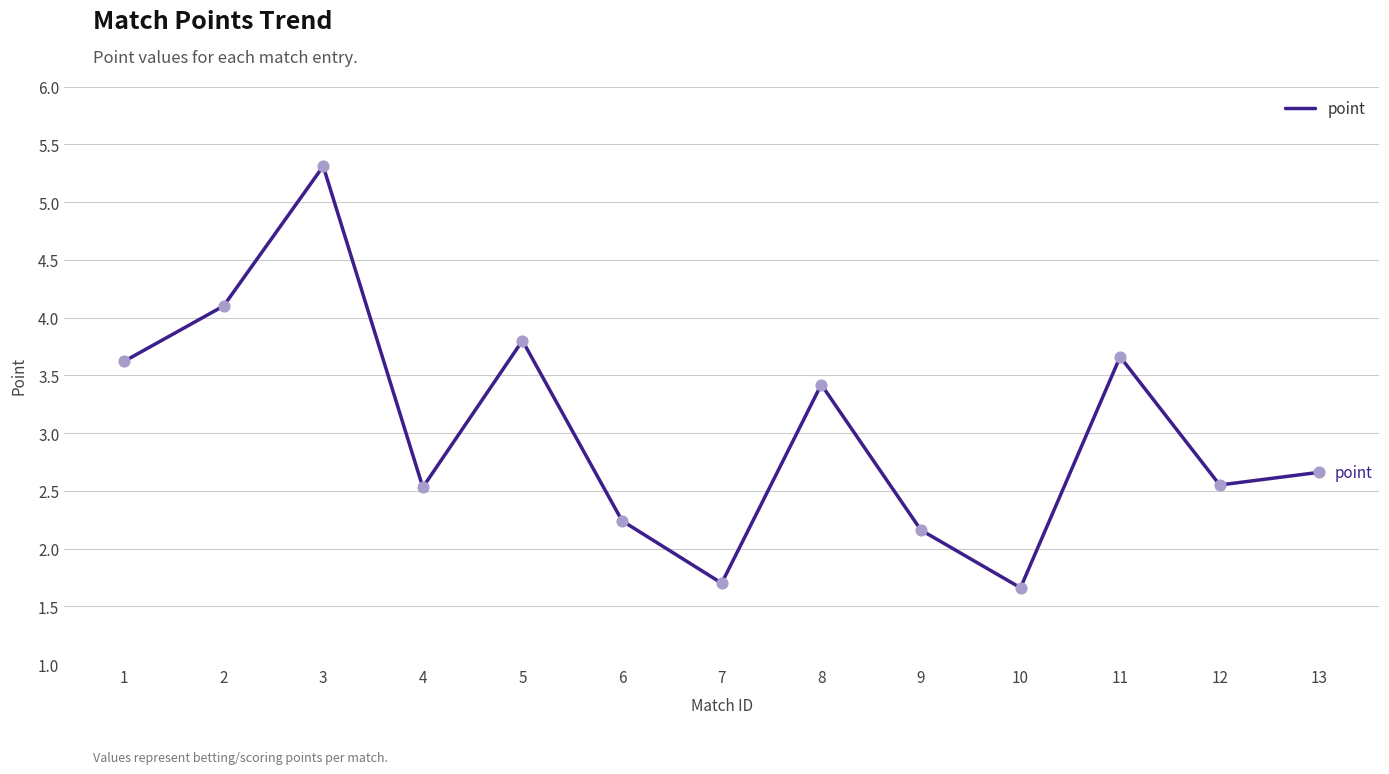

Approximately how many times larger is the value at 7 compared to 2?

0.4